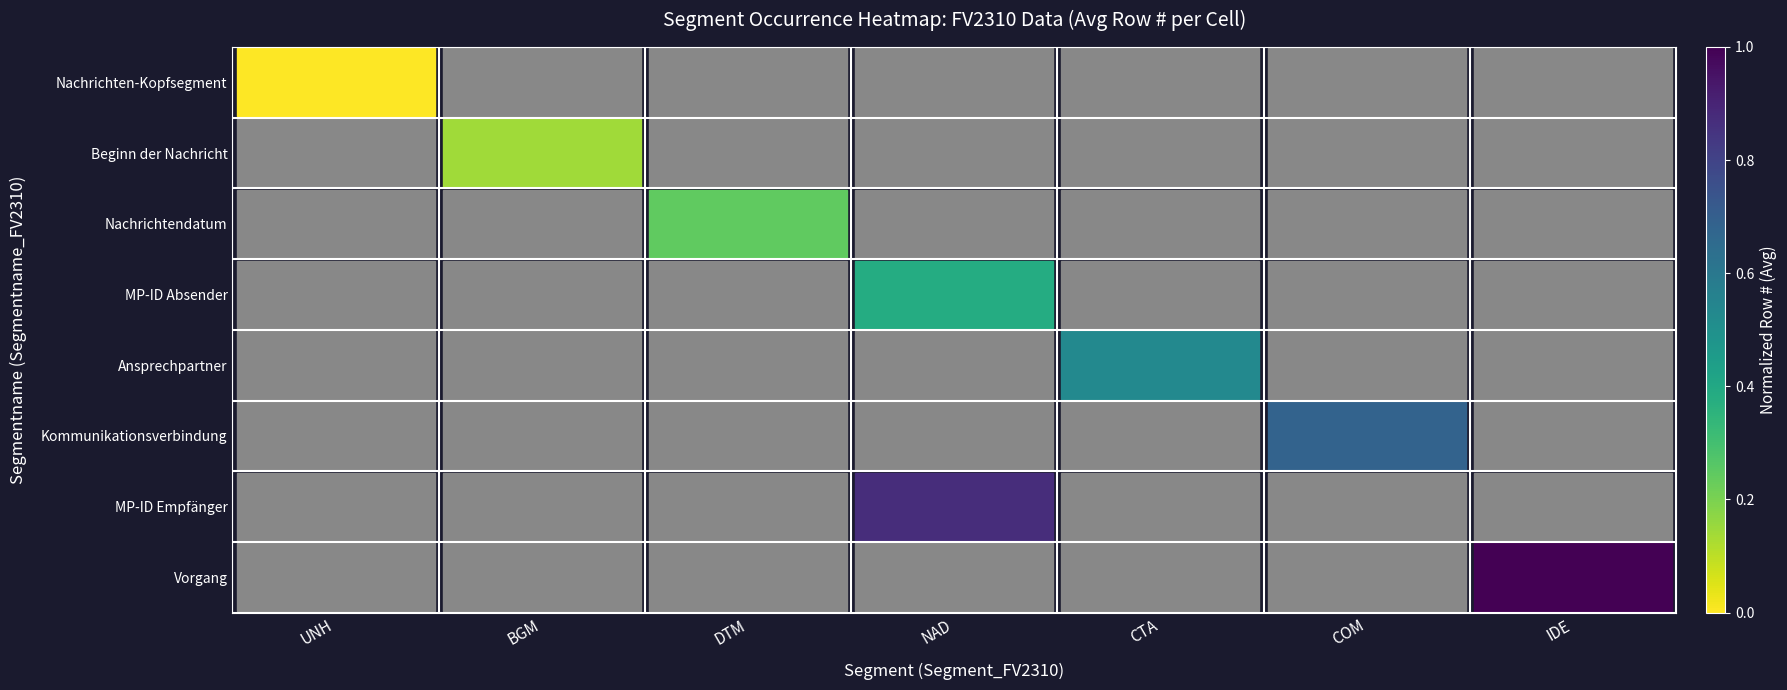

Which series has the widest spread of values?

Nachrichten-Kopfsegment